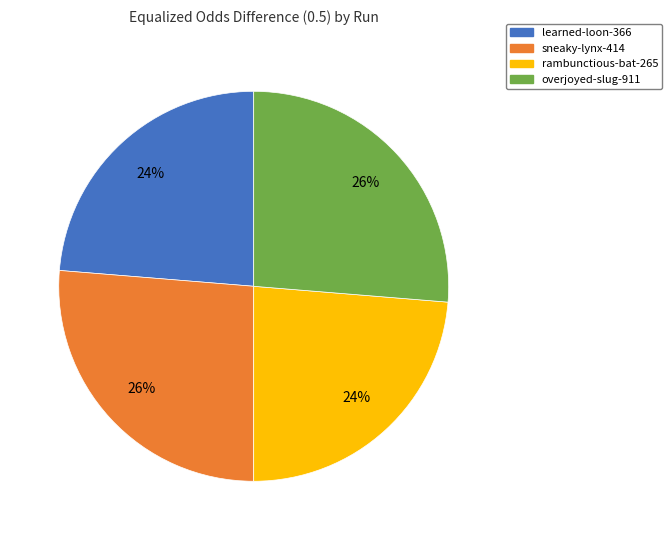

Does overjoyed-slug-911 account for over 50% of the chart?

No